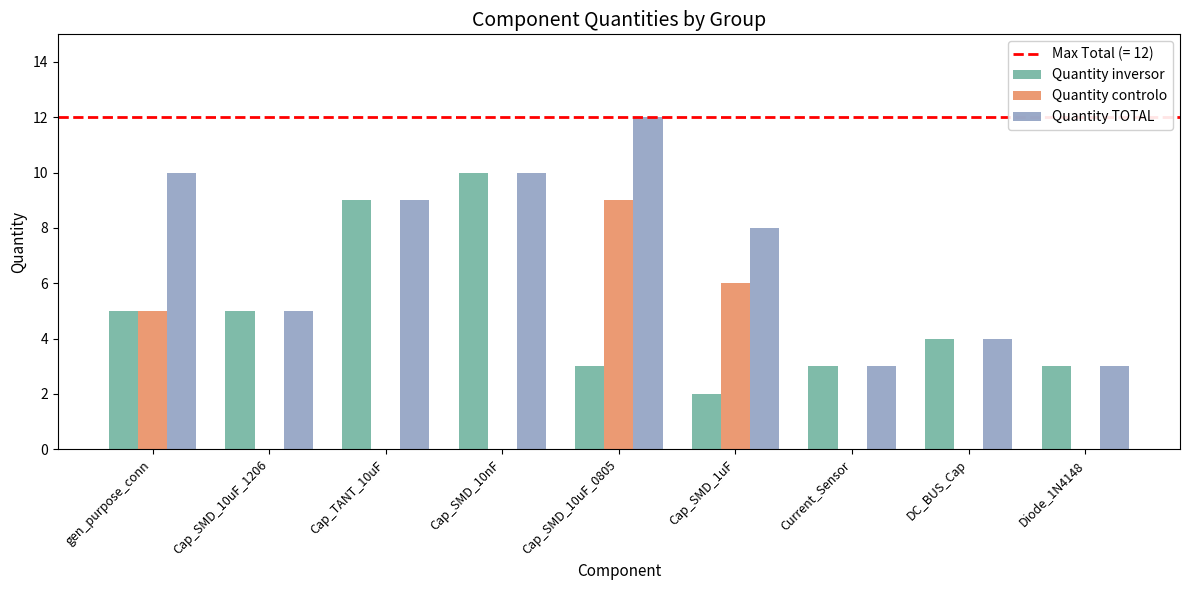

What is the highest value of the Quantity TOTAL series?

12